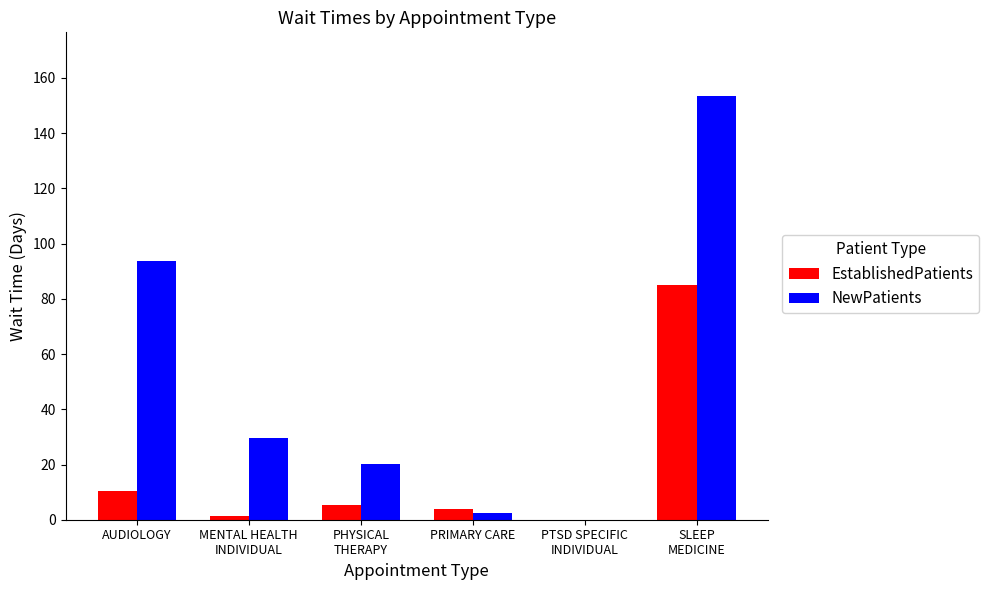

How many values in the EstablishedPatients series exceed 5?

3